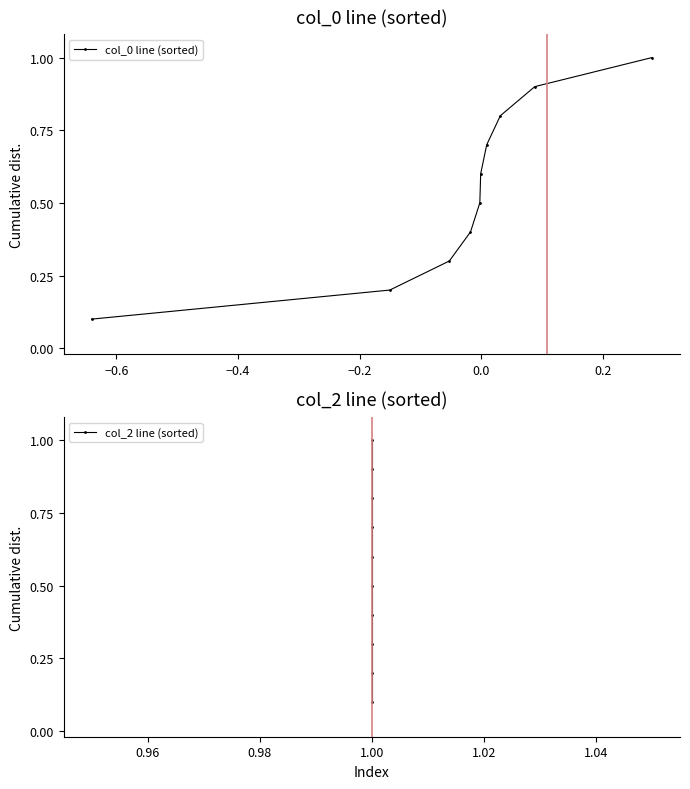

Which series has the largest range (max minus min)?

col_0 line (sorted)